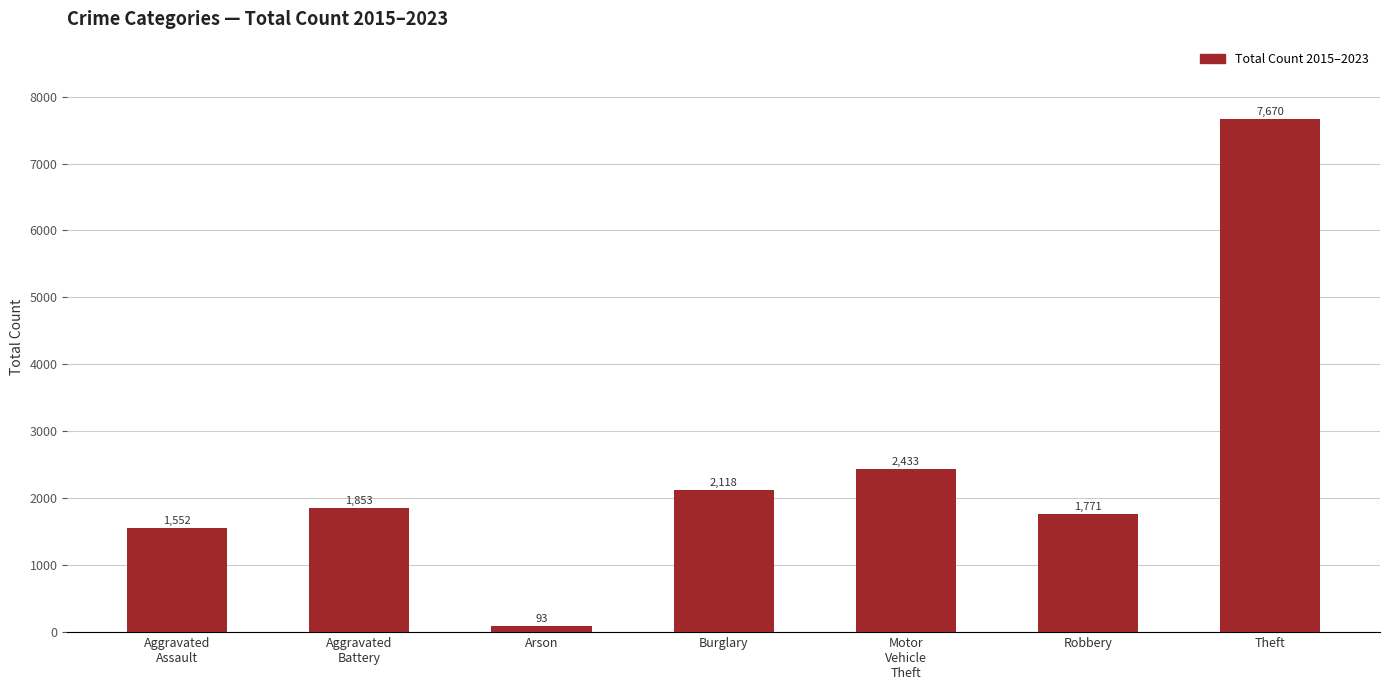

What value does the data have at Burglary, to the nearest 10?

2120